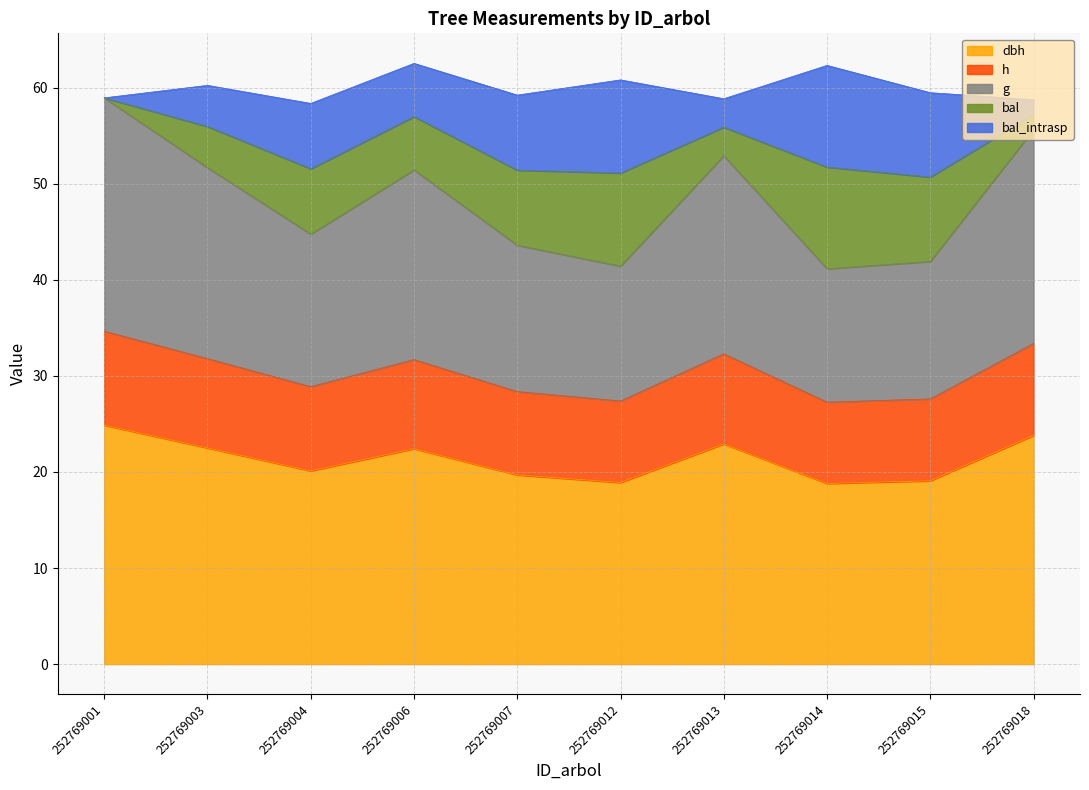

What is the minimum value shown in the chart?

18.8